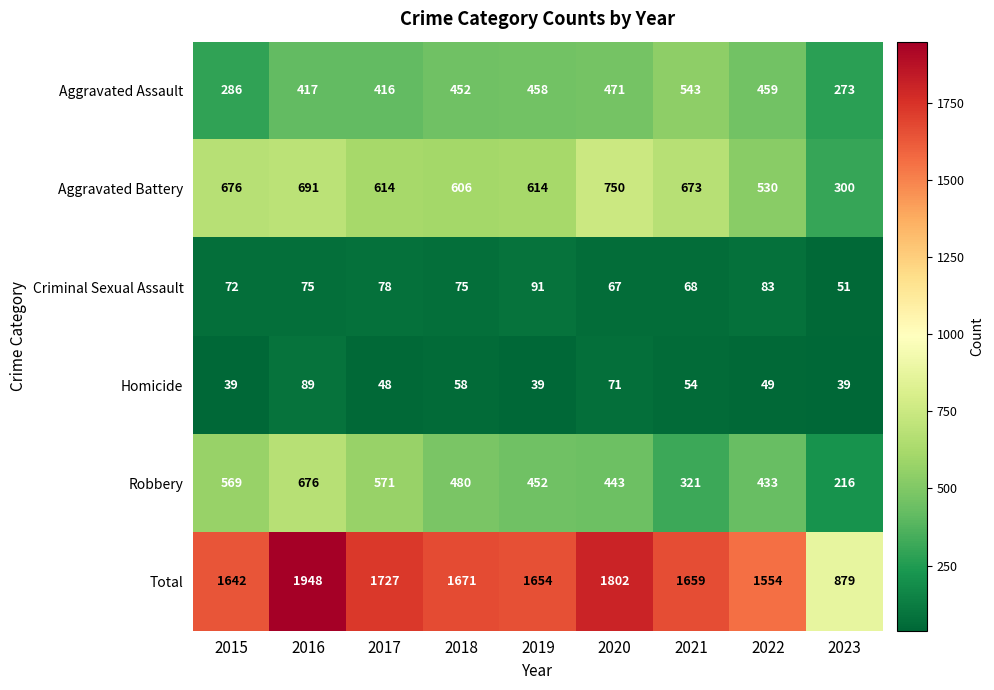

What is the sum of the Aggravated Assault values at 2023 and 2018?

725